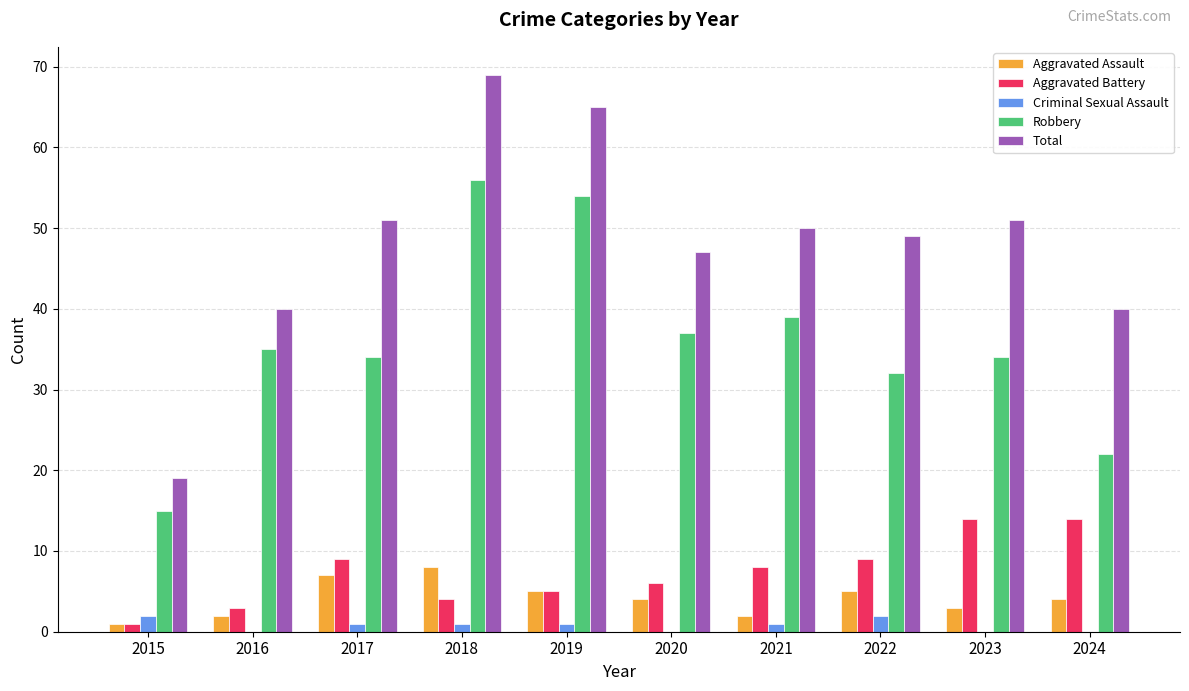

True or false: Aggravated Battery has a value of 2 at 2020.

False